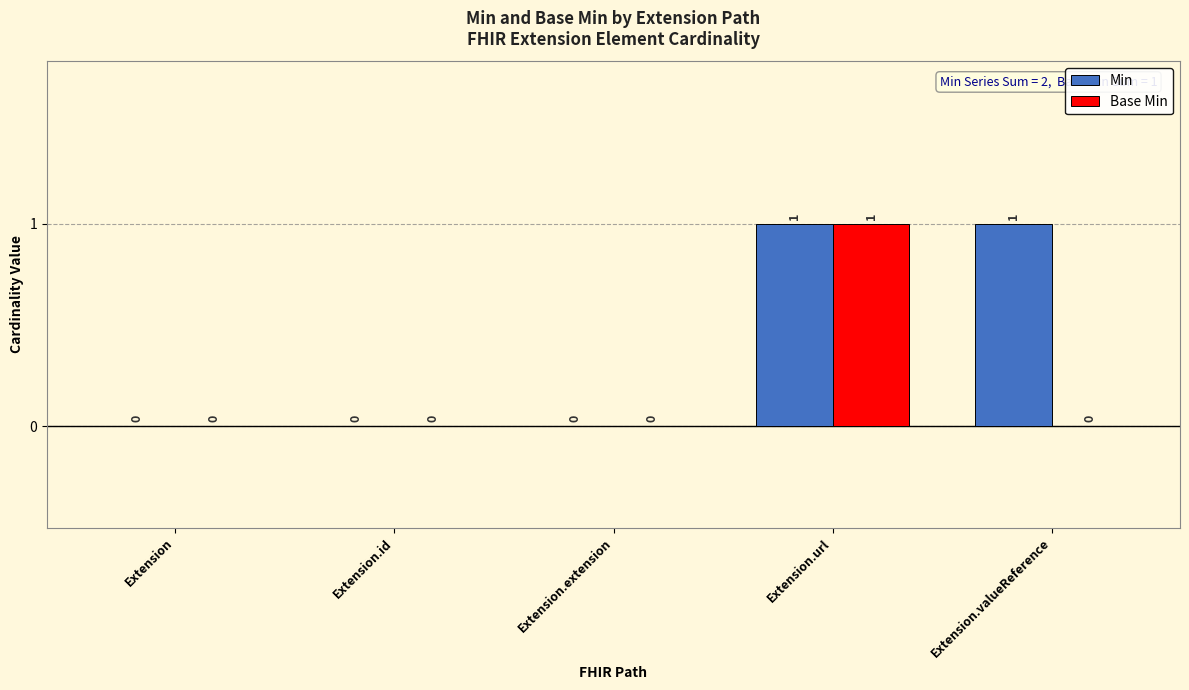

Which category has the highest value in the Base Min series?

Extension.url